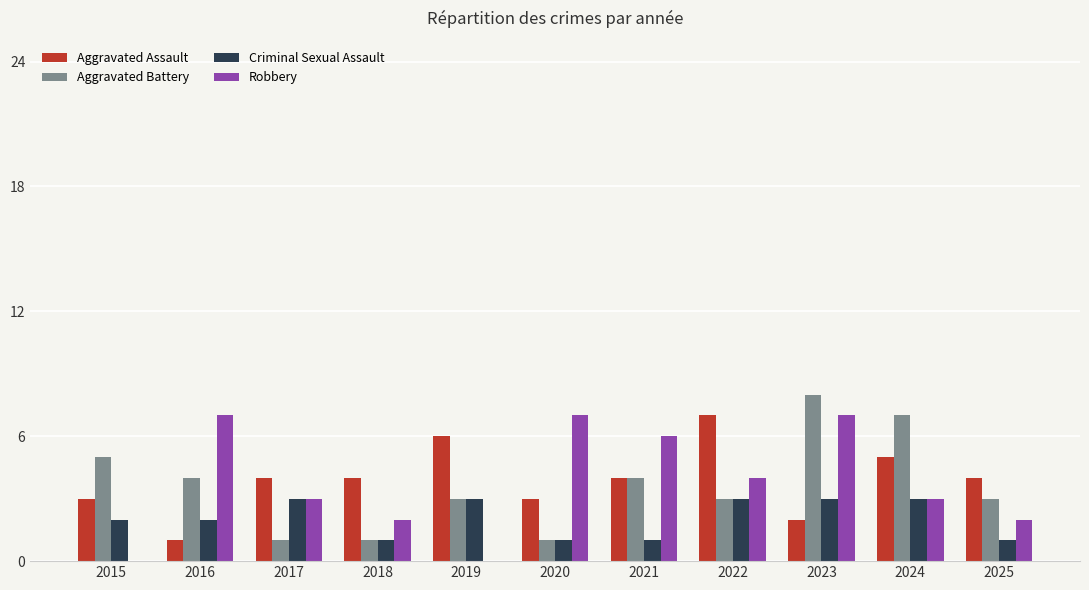

Count the Robbery values in the range 2 to 7.

9